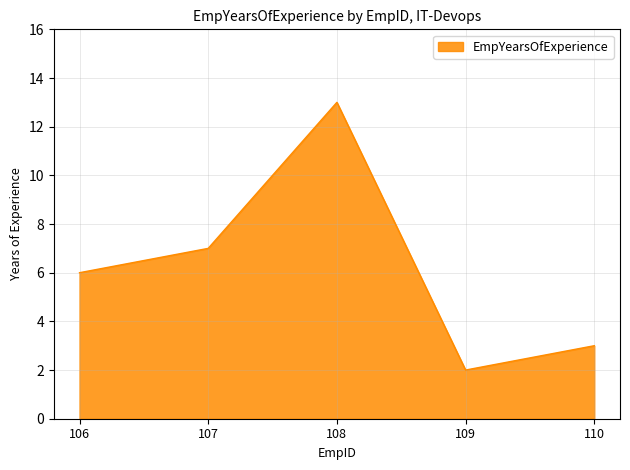

How many series are shown in this chart?

1